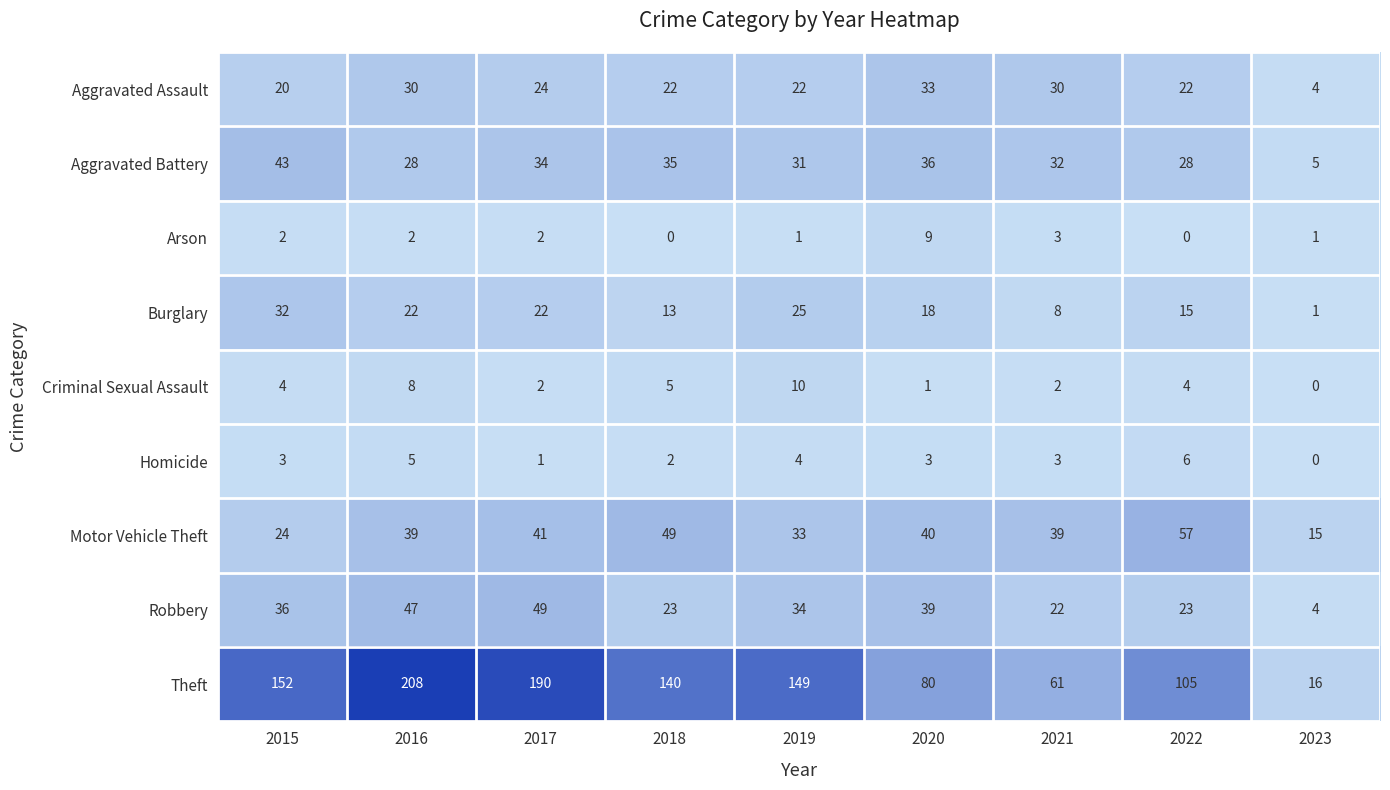

What value does the Aggravated Battery series have at 2015, to the nearest 5?

45